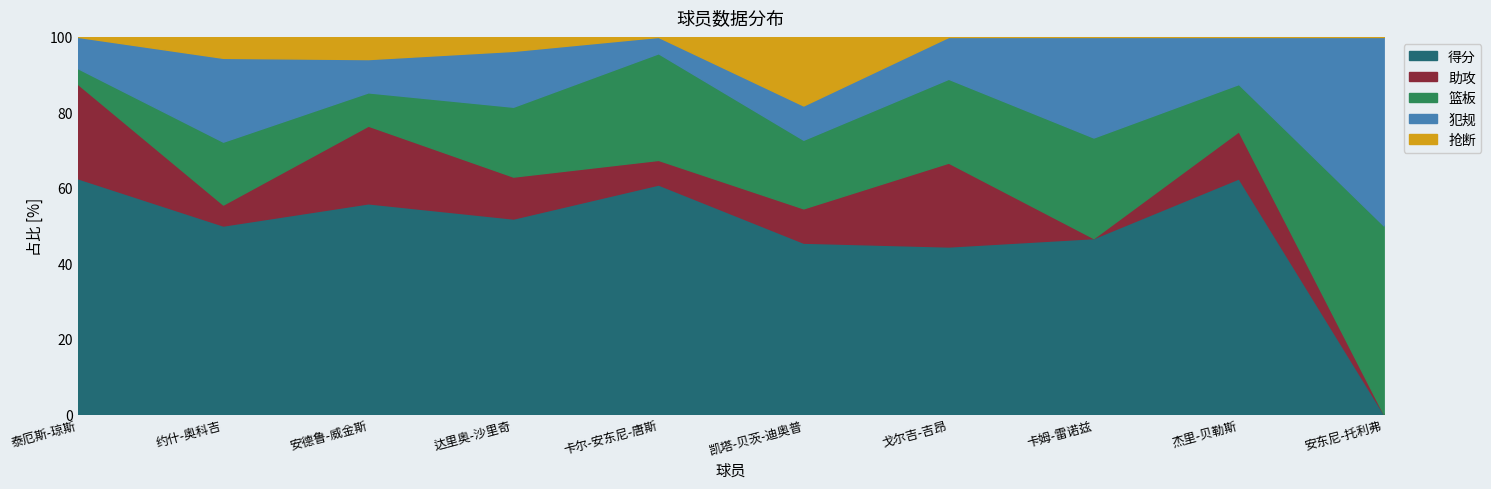

How many lines are shown in the chart?

5